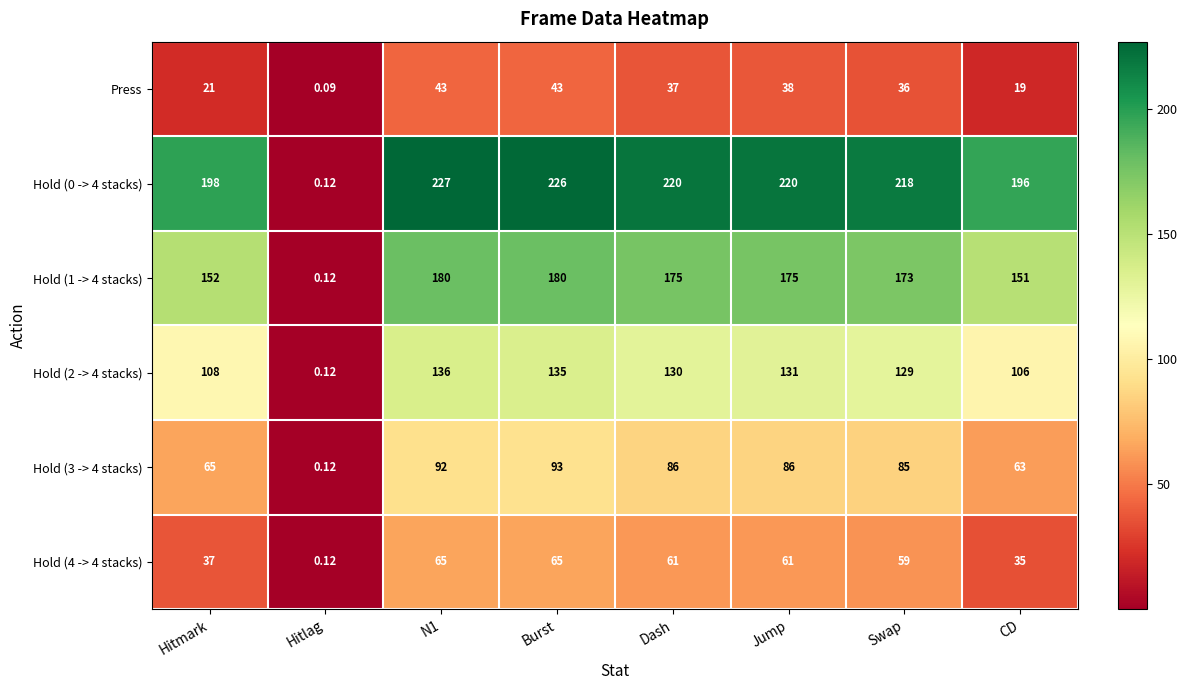

What is the total value across all series at CD?

570.0